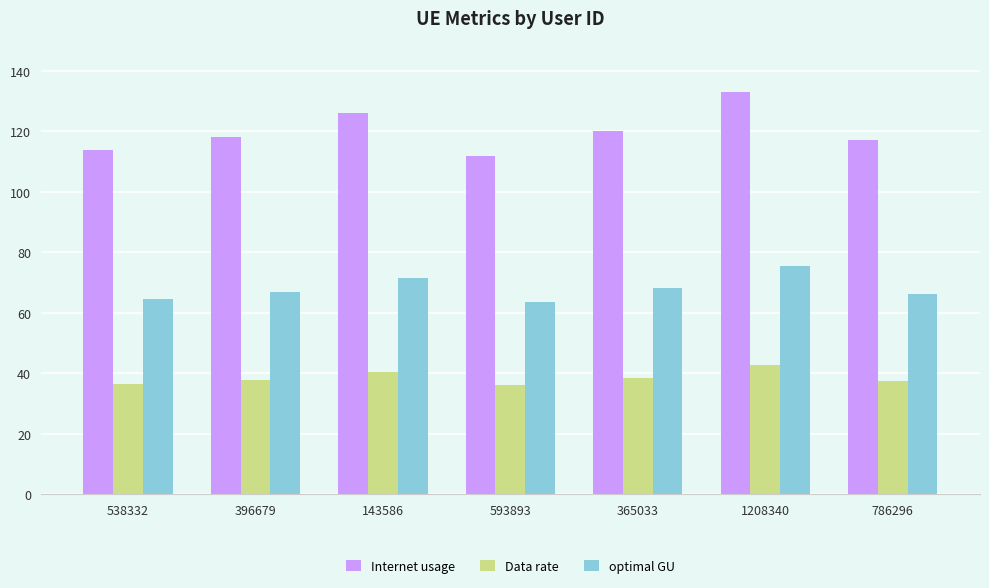

What is the difference between the highest and lowest values at 538332?

77.2